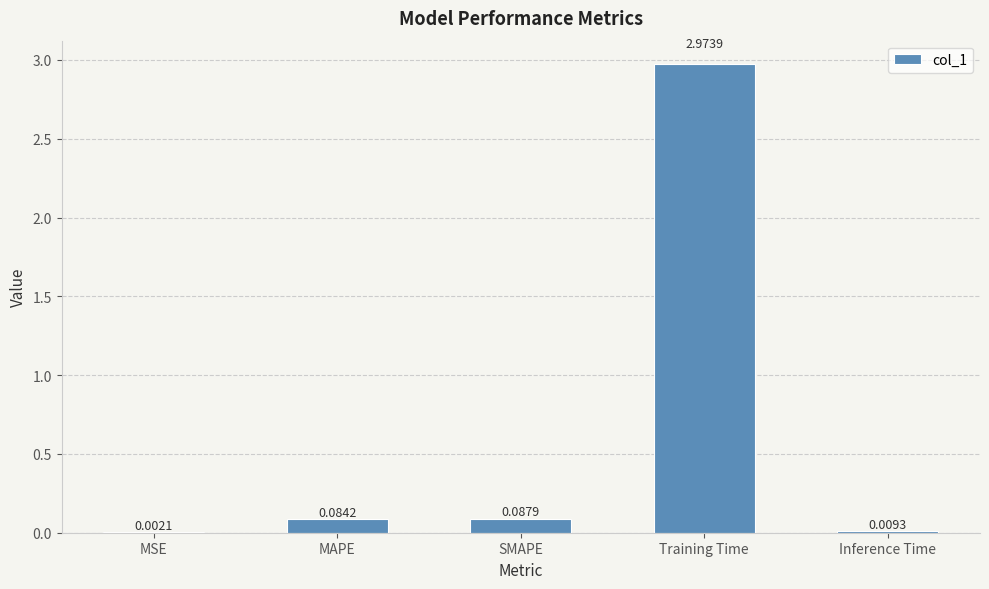

Between MAPE and SMAPE, which is larger?

SMAPE